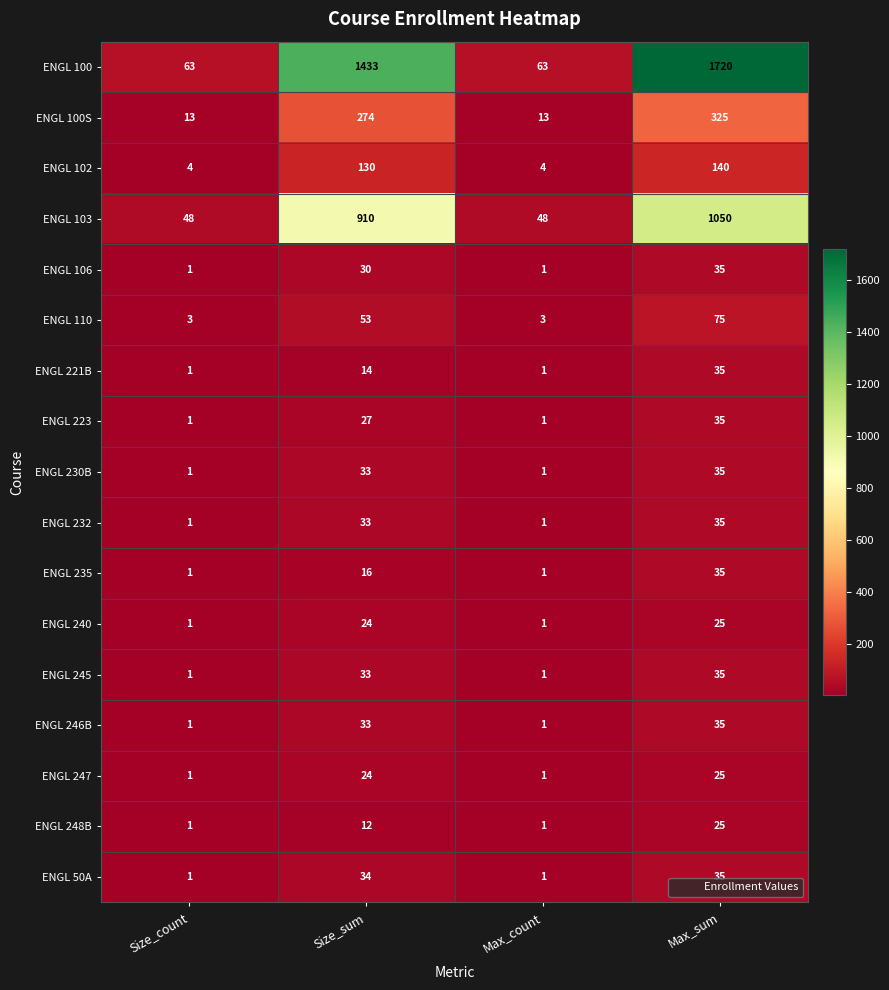

What is the maximum value for ENGL 240?

25